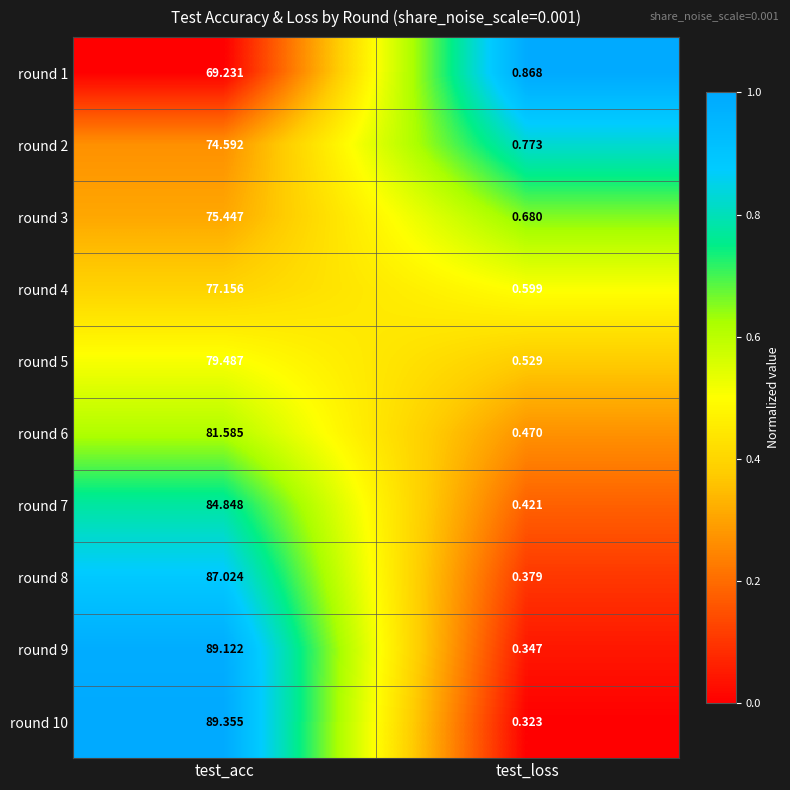

Which category has the lowest value across all series?

test_loss